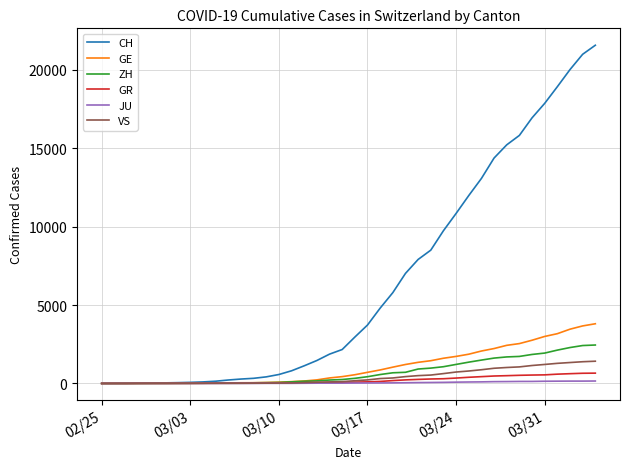

List the series in order of their peak value, lowest first.

JU, GR, VS, ZH, GE, CH